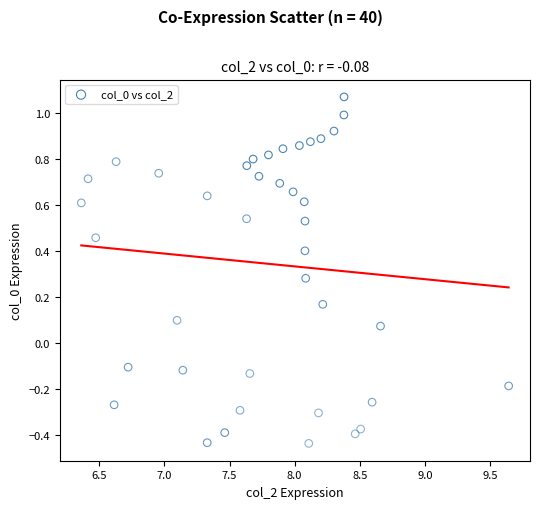

What is the range of Y values (max minus min)?

1.5